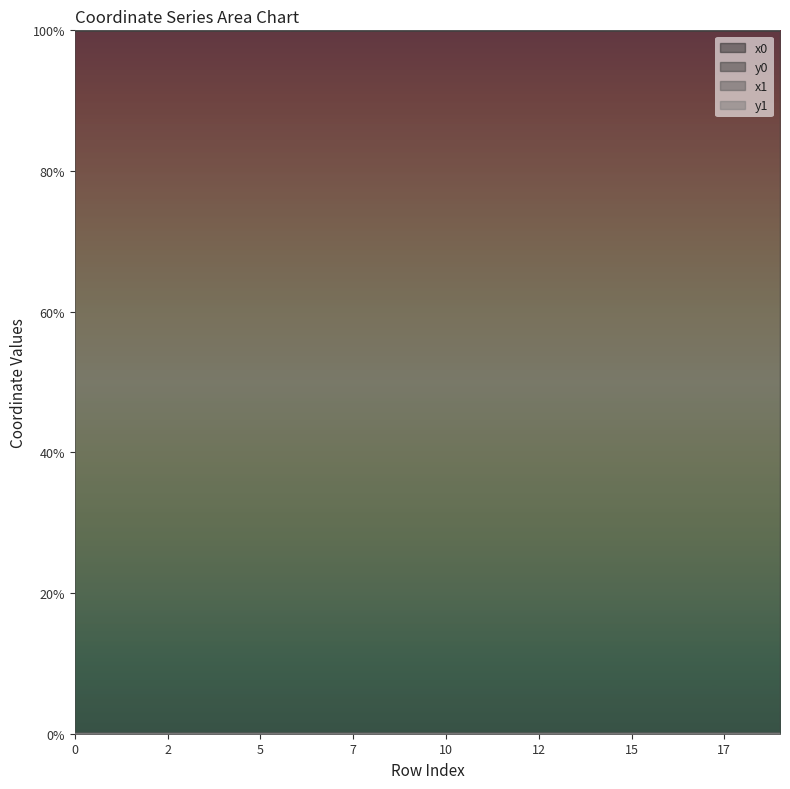

Between 1 and 8, which is larger?

1